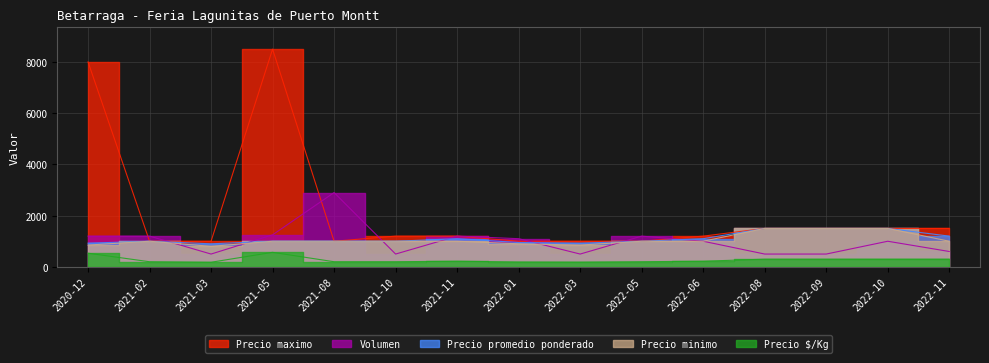

Rank the series by their maximum value, from highest to lowest.

Precio maximo, Volumen, Precio minimo, Precio promedio ponderado, Precio $/Kg